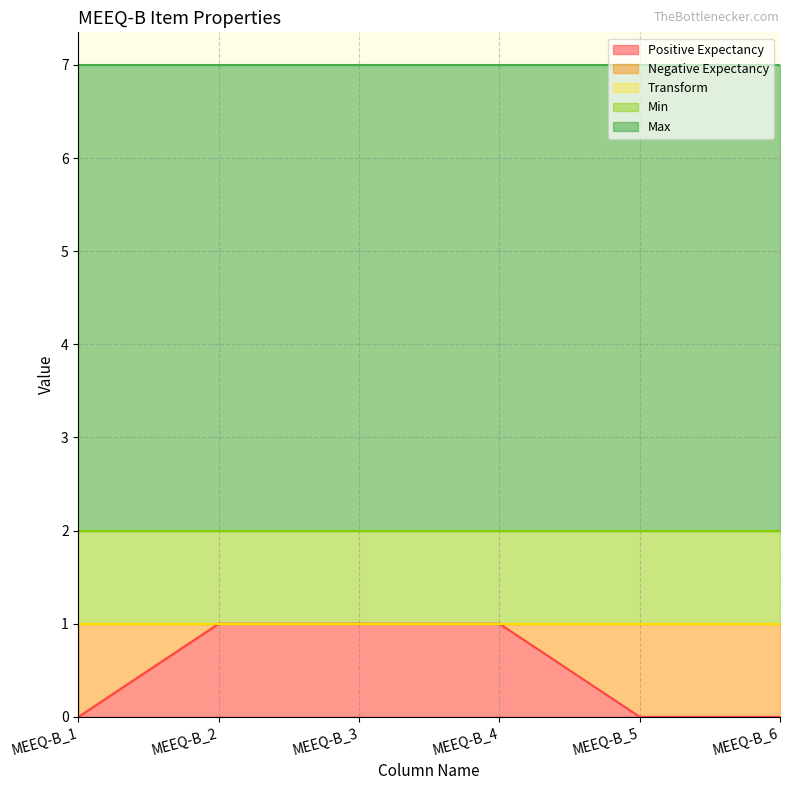

How many data points does each series have?

6